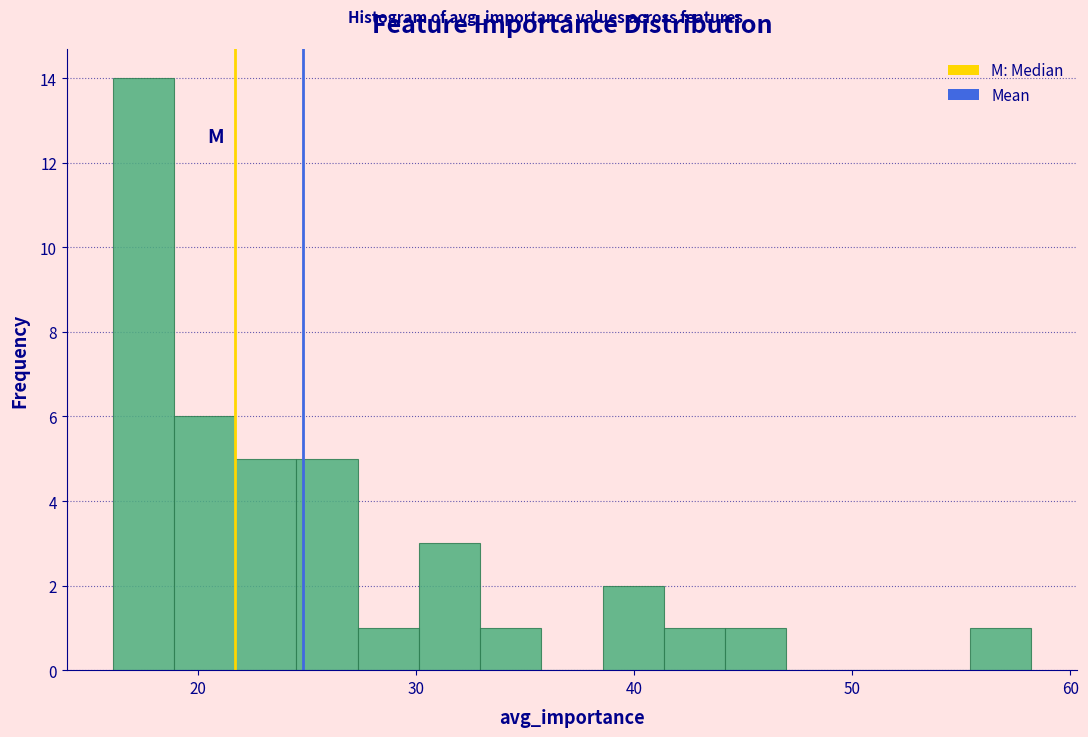

Around what value on the x-axis is the tallest bar? Give the approximate position of its centre, as read against the axis.

17